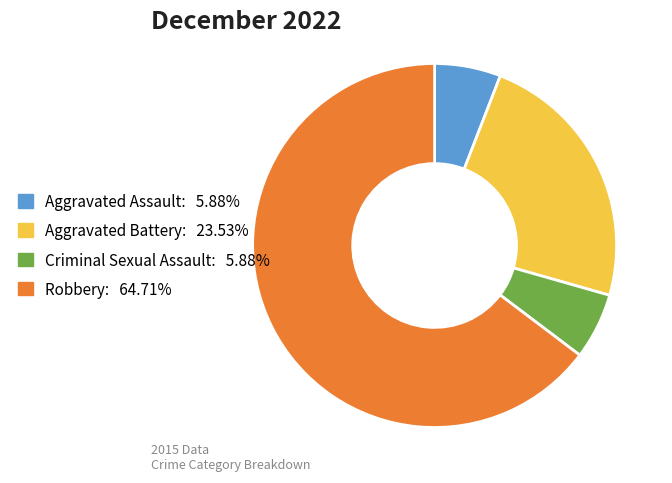

Is the sum of Robbery: 64.71% and Aggravated Battery: 23.53% greater than half?

Yes